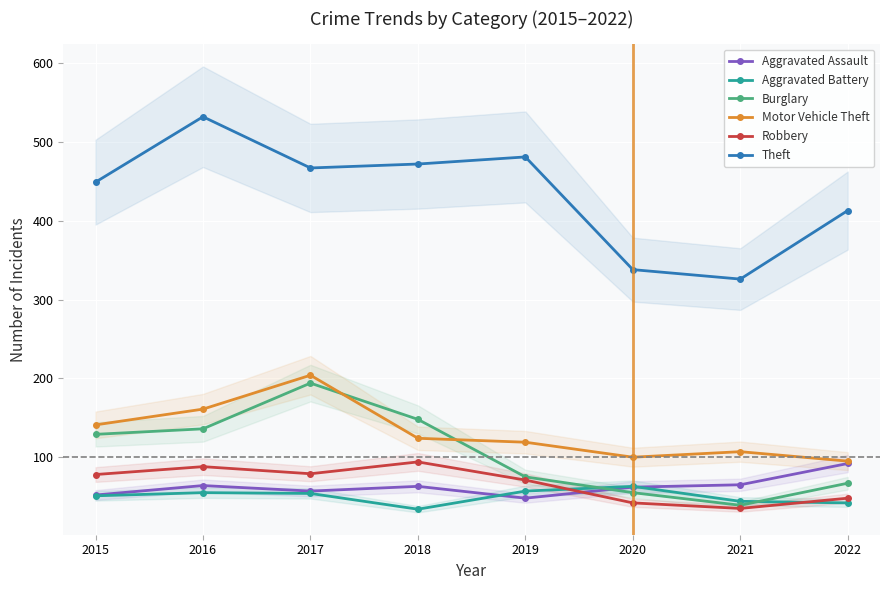

Reading left to right, extract all data points from this chart.

Aggravated Assault: 52	64	57	63	48	62	65	92
Aggravated Battery: 51	55	54	34	57	63	44	42
Burglary: 129	136	194	148	75	55	39	67
Motor Vehicle Theft: 141	161	204	124	119	100	107	95
Robbery: 78	88	79	94	71	42	35	48
Theft: 449	532	467	472	481	338	326	413